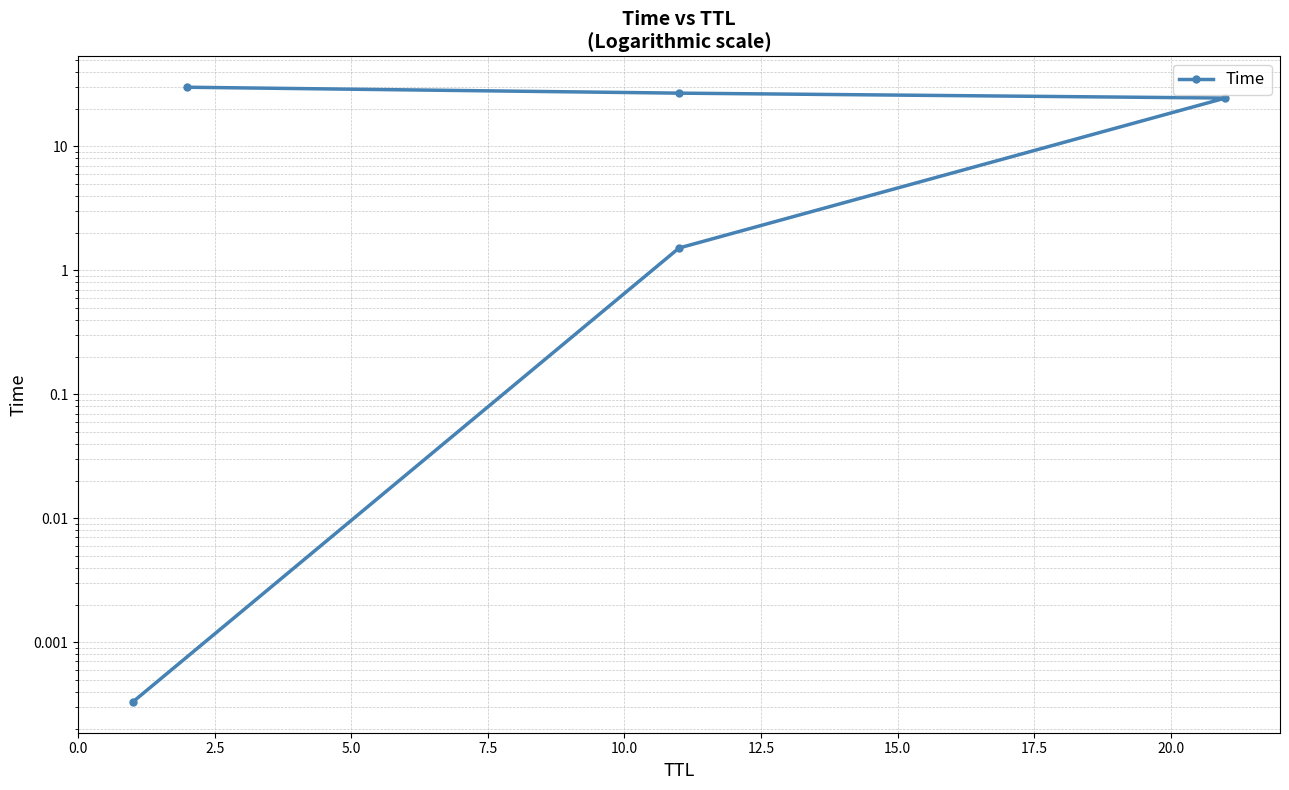

True or false: there are more than 1 points higher than both neighbors.

False